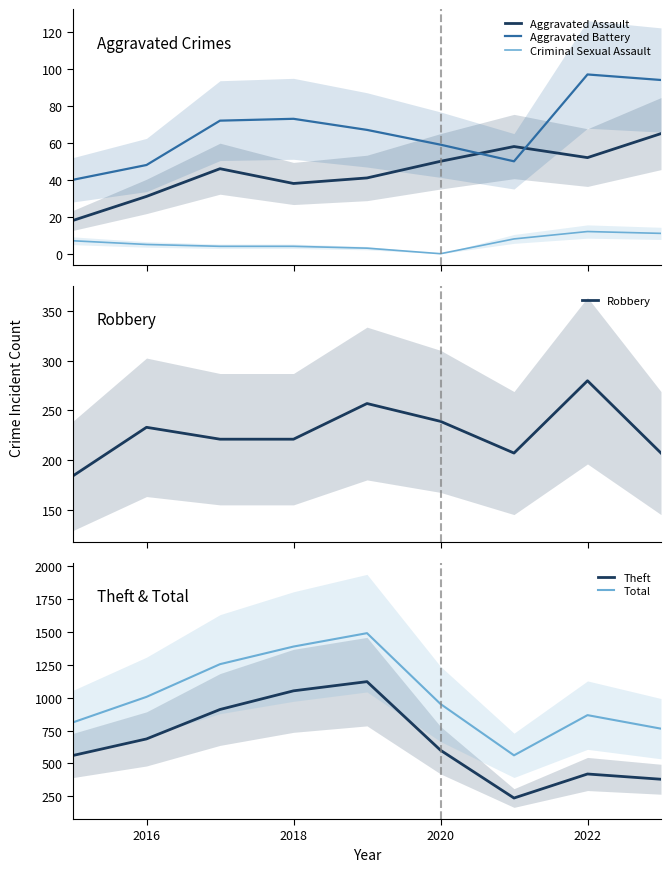

What is the highest value of the Aggravated Assault series?

65